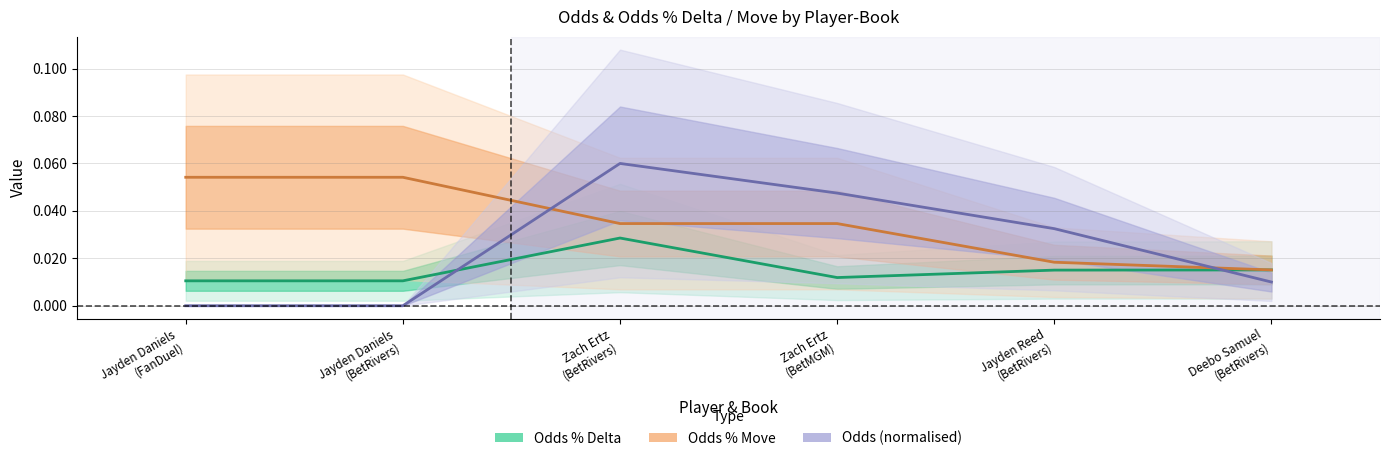

Is this an area chart (filled region under the line)?

No